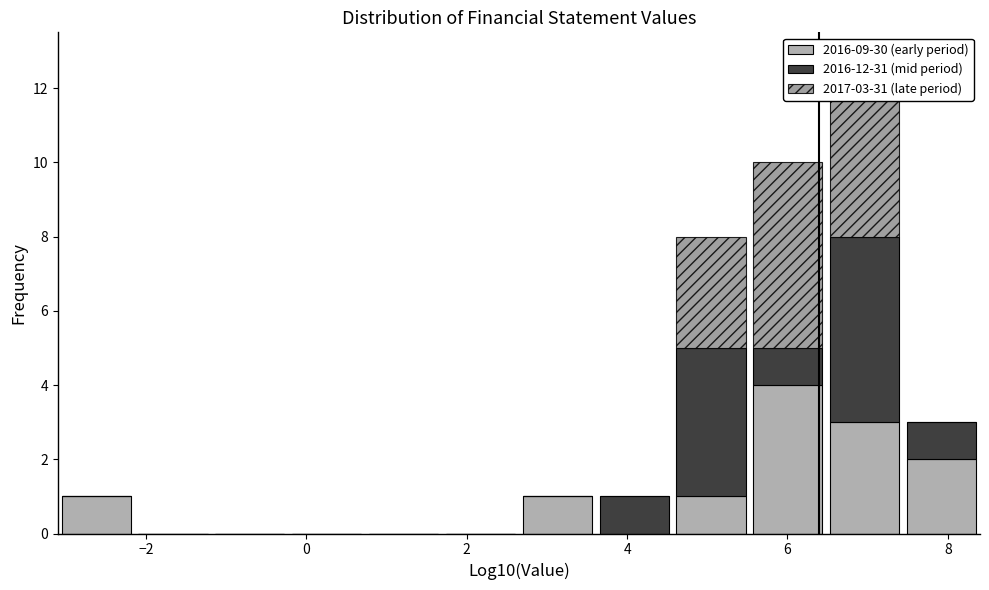

Which range on the x-axis has the tallest stacked bar (by total height)?

6.4 to 7.4